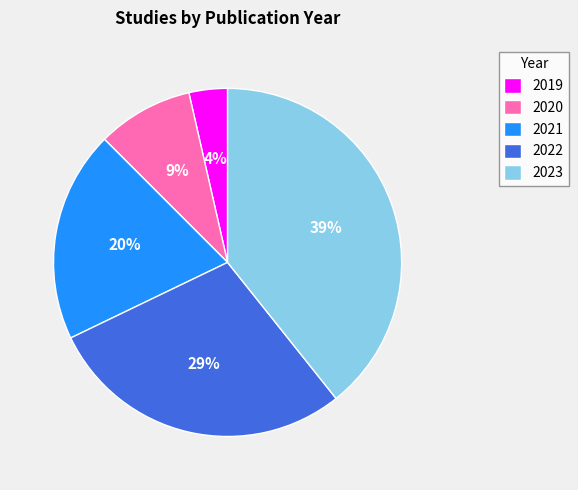

To the nearest percent, what is the difference between the 2020 and 2022 slice percentages?

20%